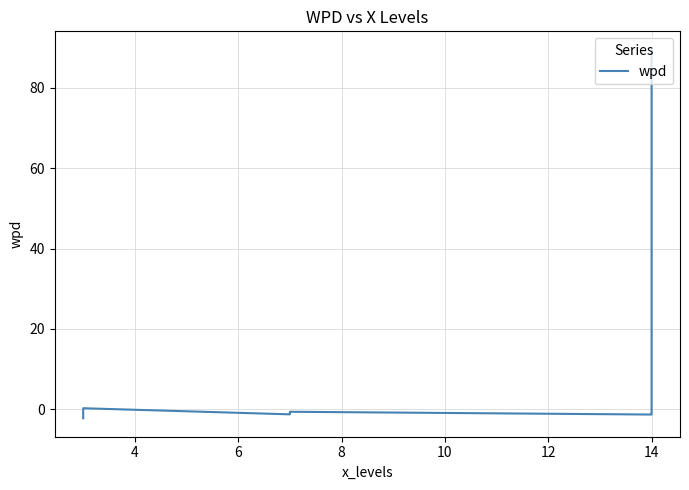

What value does the data have at 12?

-0.6